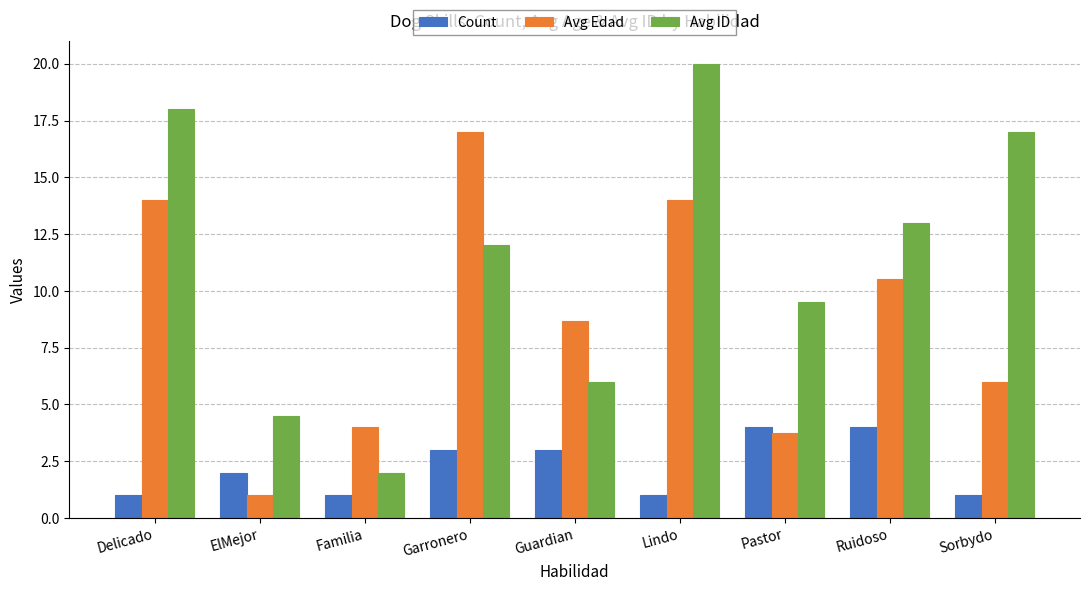

What is the total value across all series at ElMejor?

7.5